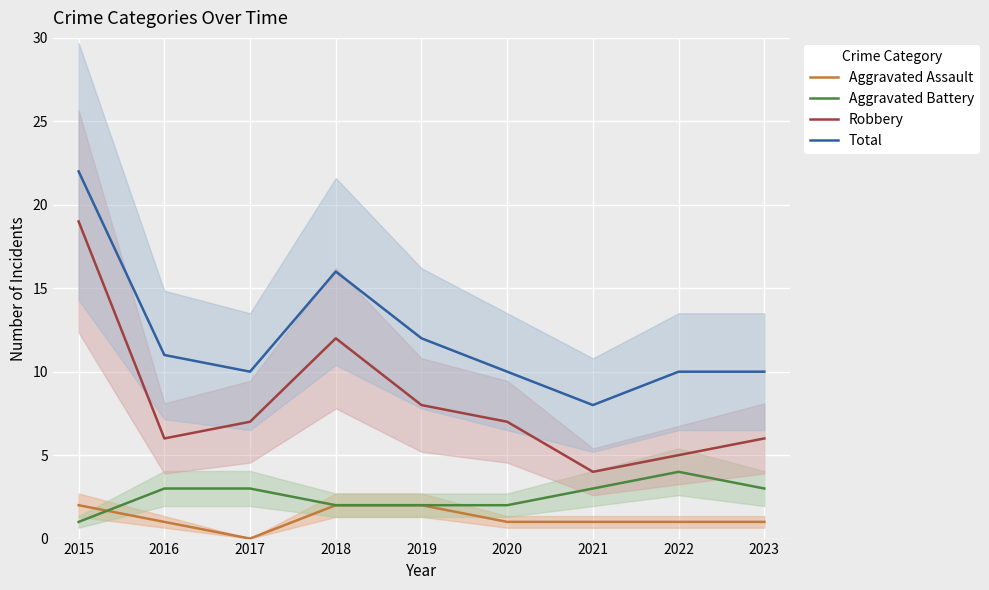

True or false: Aggravated Battery and Total cross at least once.

False